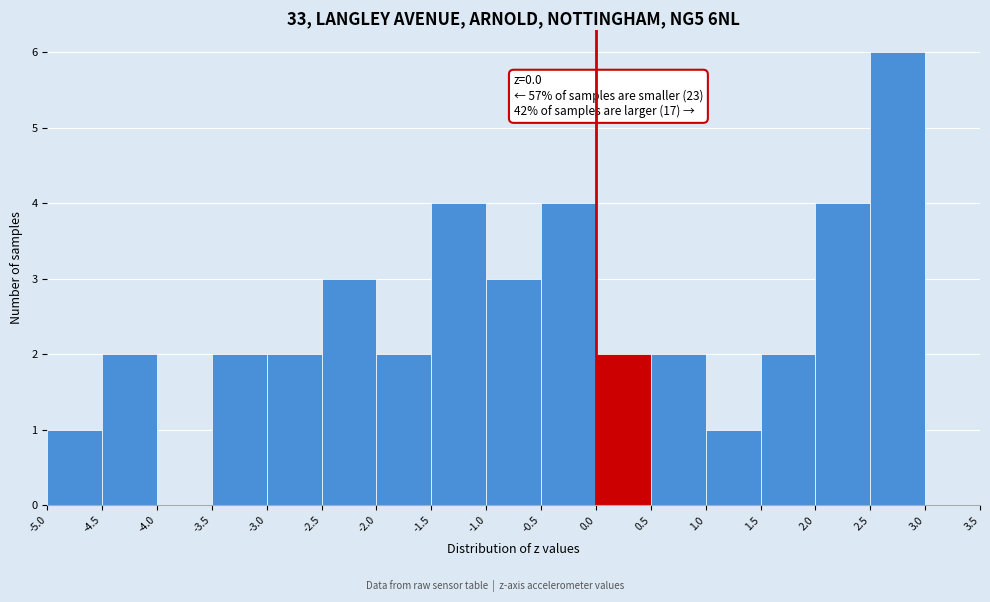

Which range on the x-axis has the tallest bar?

2.5 to 3.0